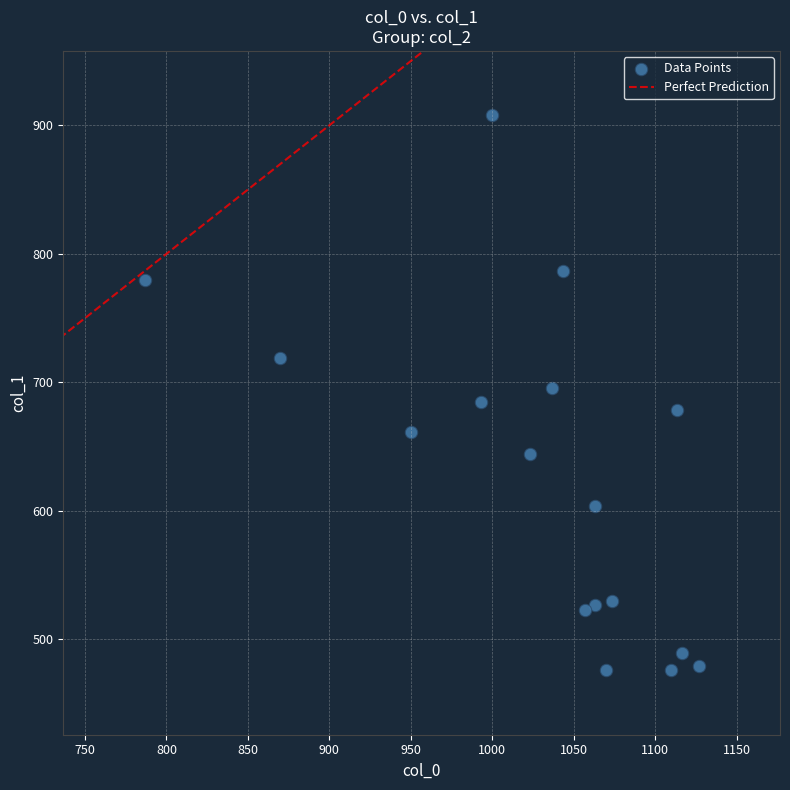

What is the range of Y values (max minus min)?

432.0